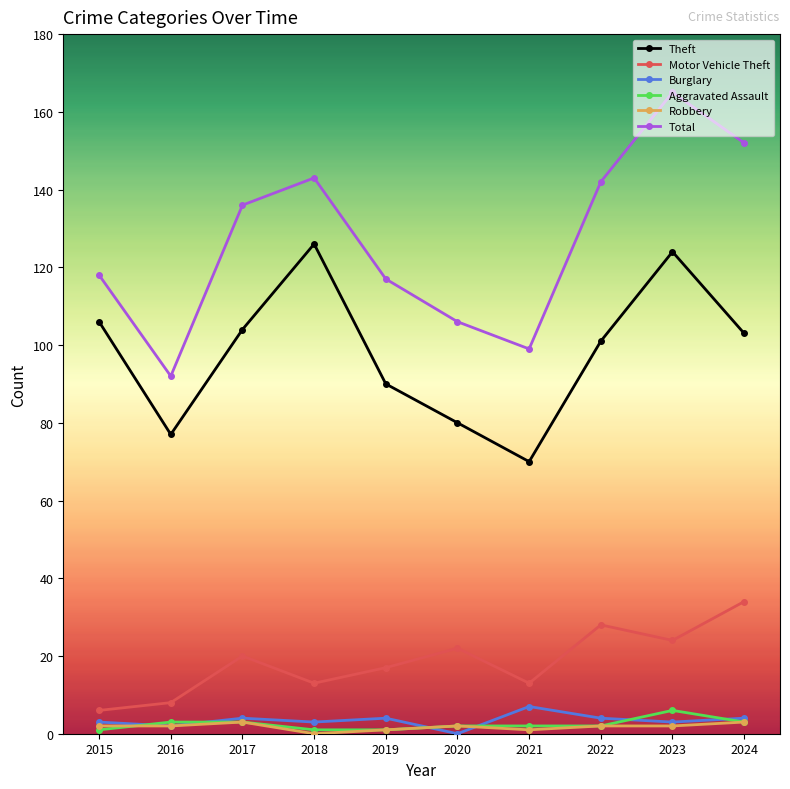

Count the number of data series in this chart.

6